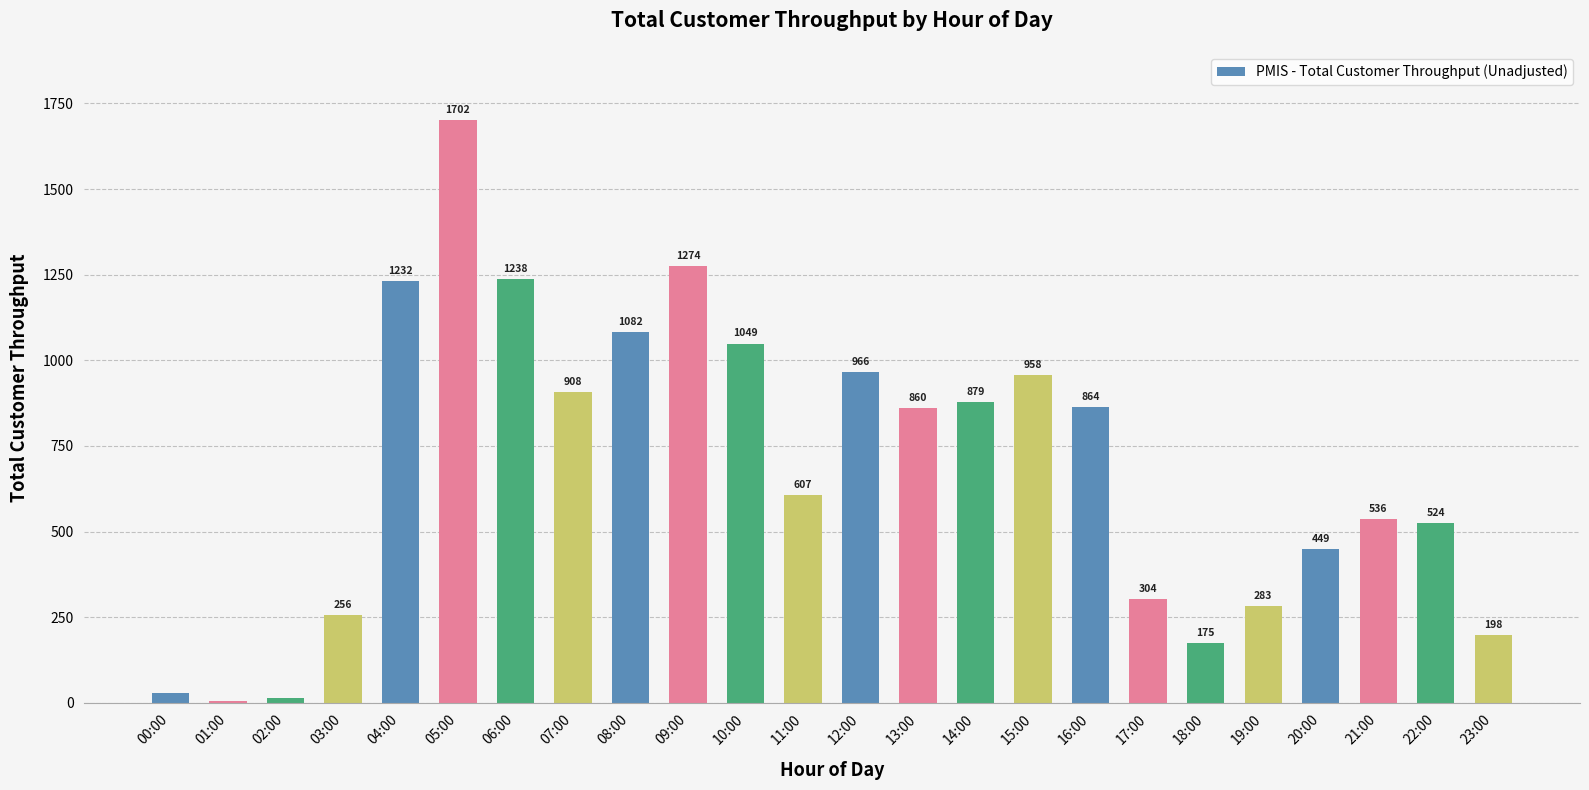

Does the chart contain stacked bars?

No